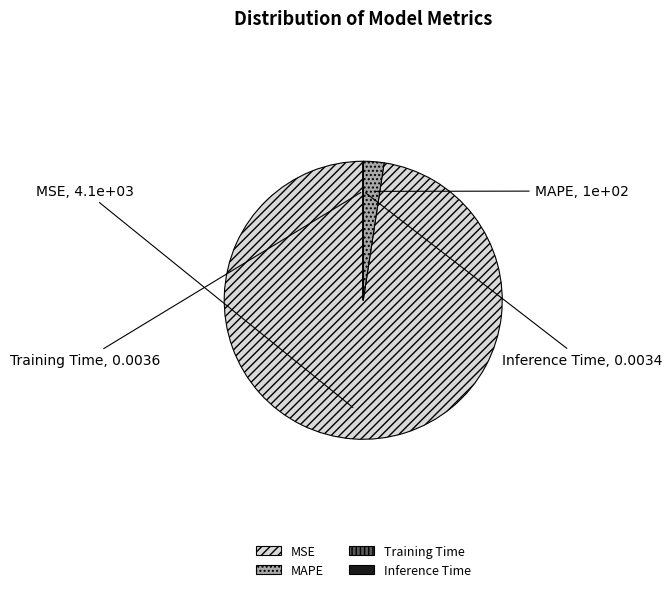

Which slice is the largest?

MSE